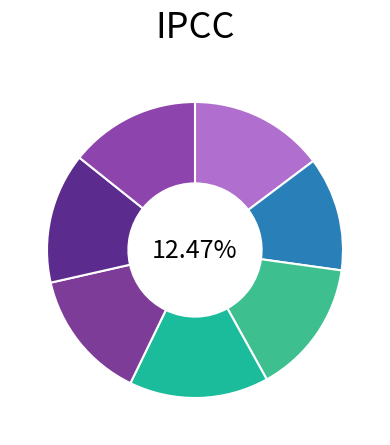

How many slices are in this pie chart?

7